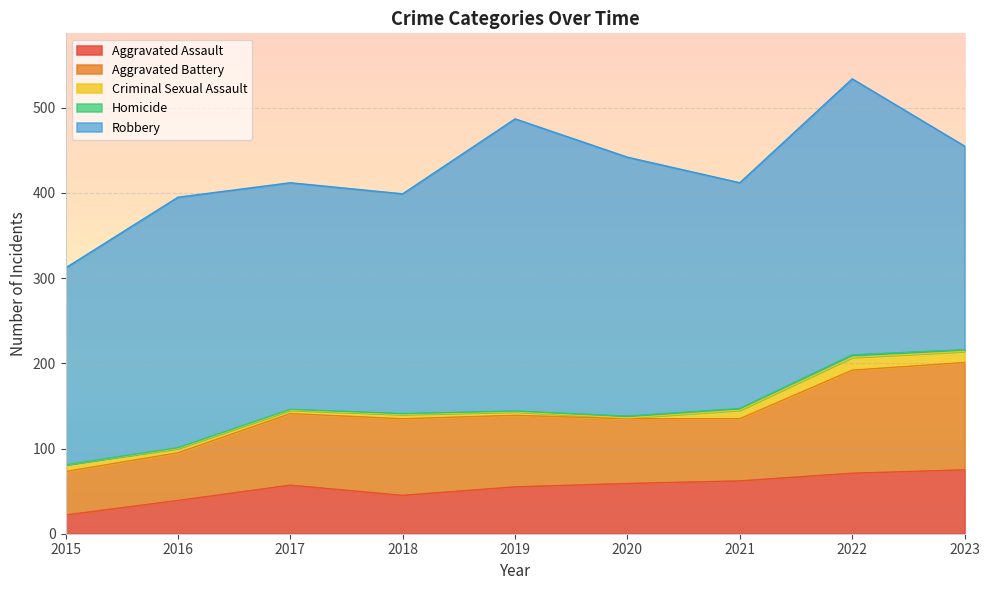

True or false: Aggravated Battery and Homicide intersect in this chart.

False